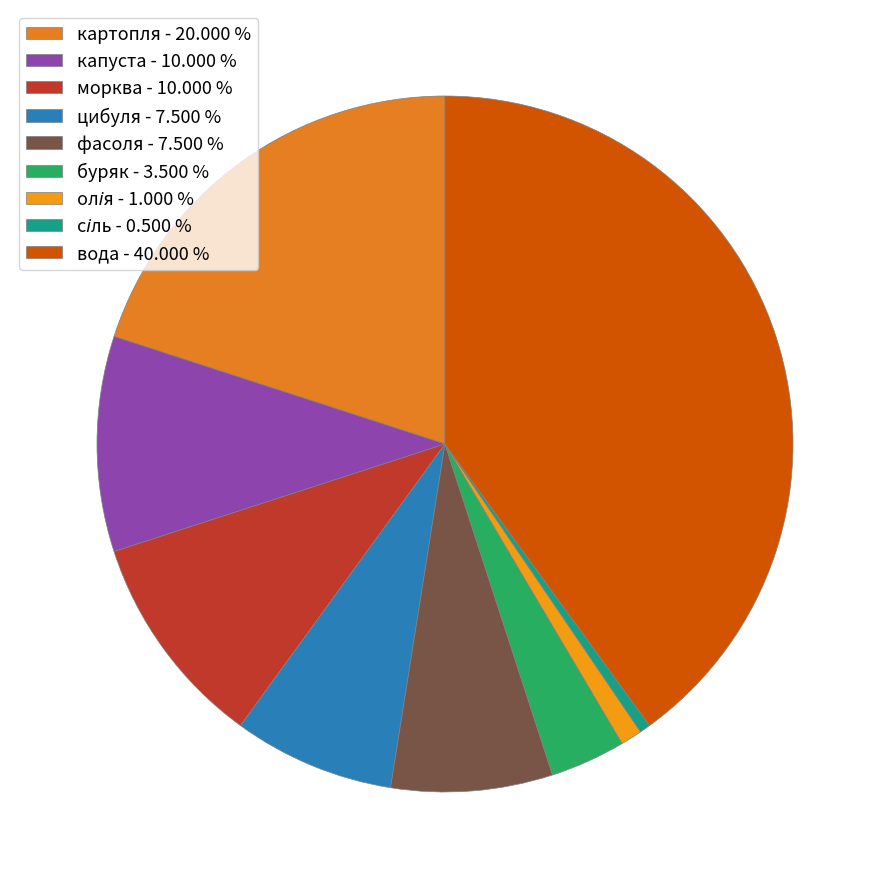

The капуста slice represents 10% of the pie. True or false?

True